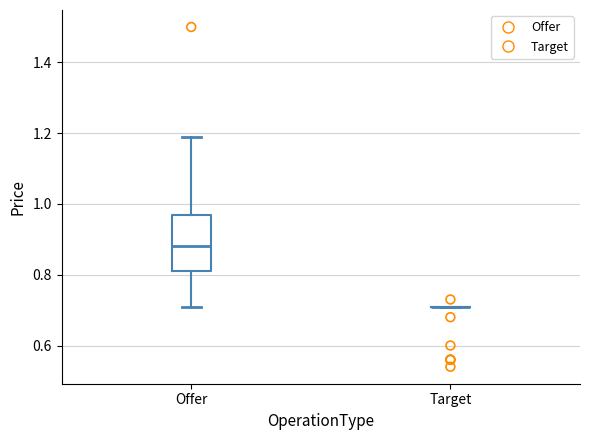

Comparing the boxes themselves (not the whiskers), which one is the tallest?

Offer